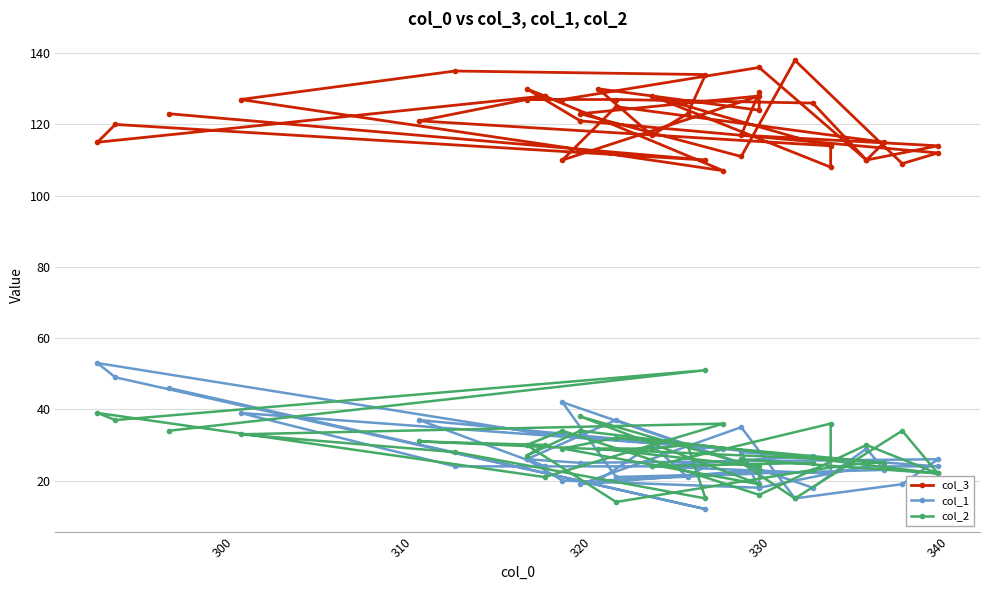

What is the smallest value displayed?

12